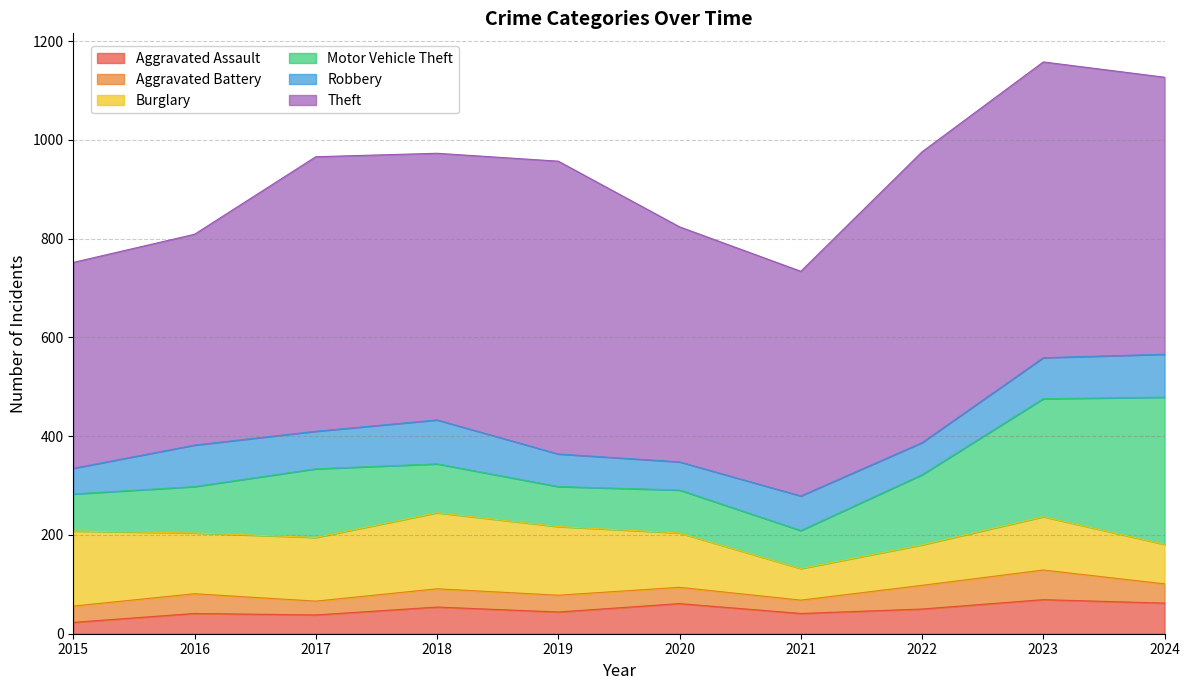

What is the minimum value shown in the chart?

23